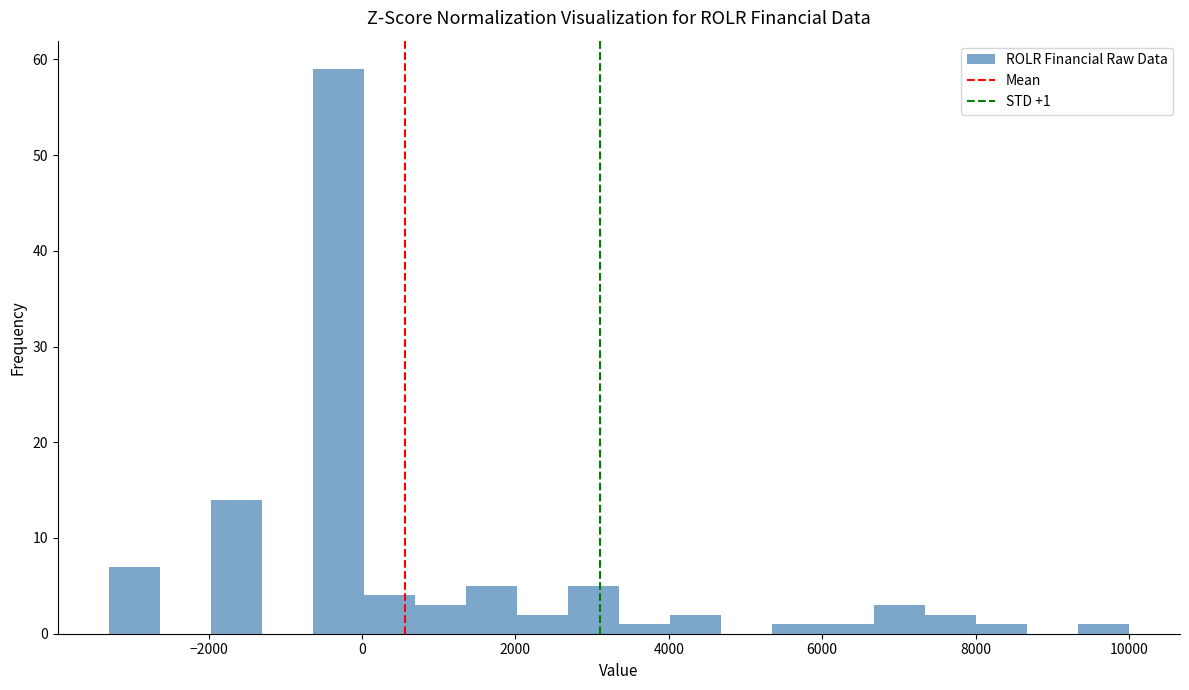

Around what value on the x-axis is the tallest bar? Give the approximate position of its centre, as read against the axis.

-400